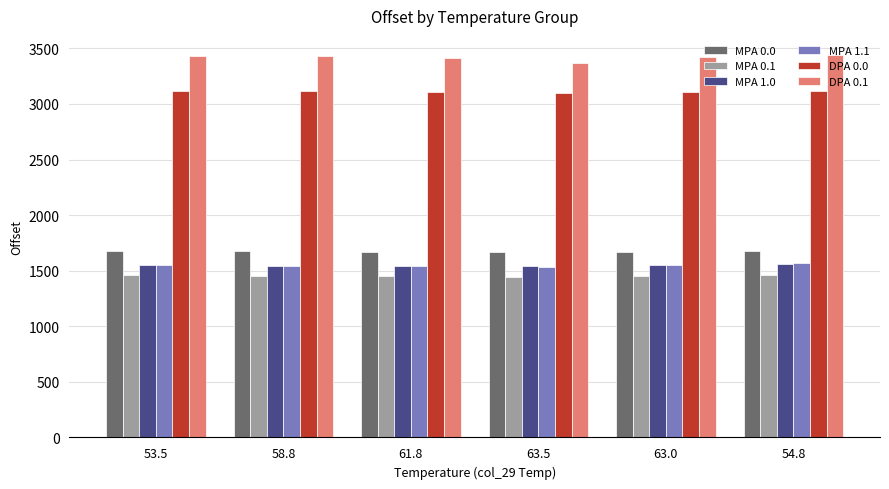

What is the sum of the MPA 0.1 values at 61.8 and 58.8?

2900